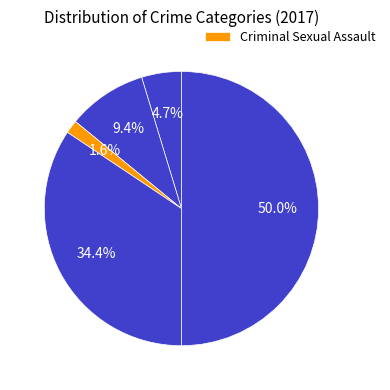

Which category has the smallest portion of the pie?

Criminal Sexual Assault